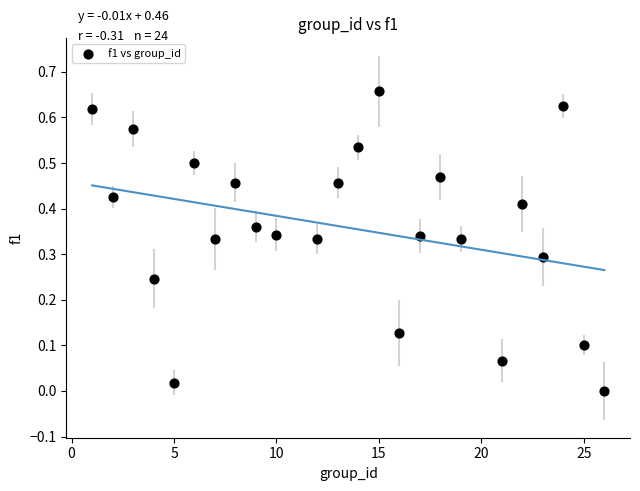

What is the range of X values (max minus min)?

25.0